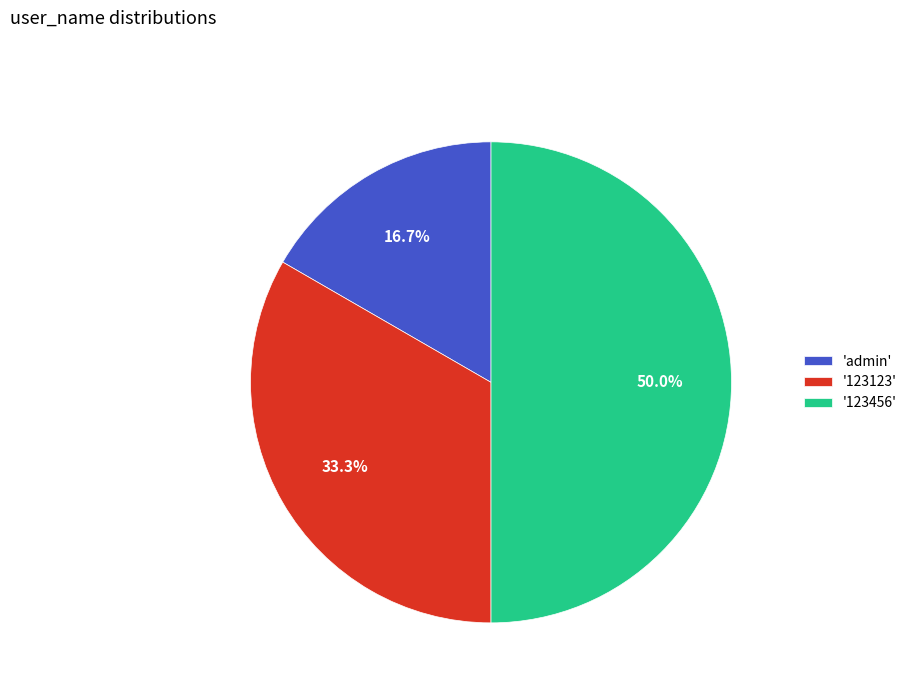

How much of the chart is everything except 'admin'?

83.3%